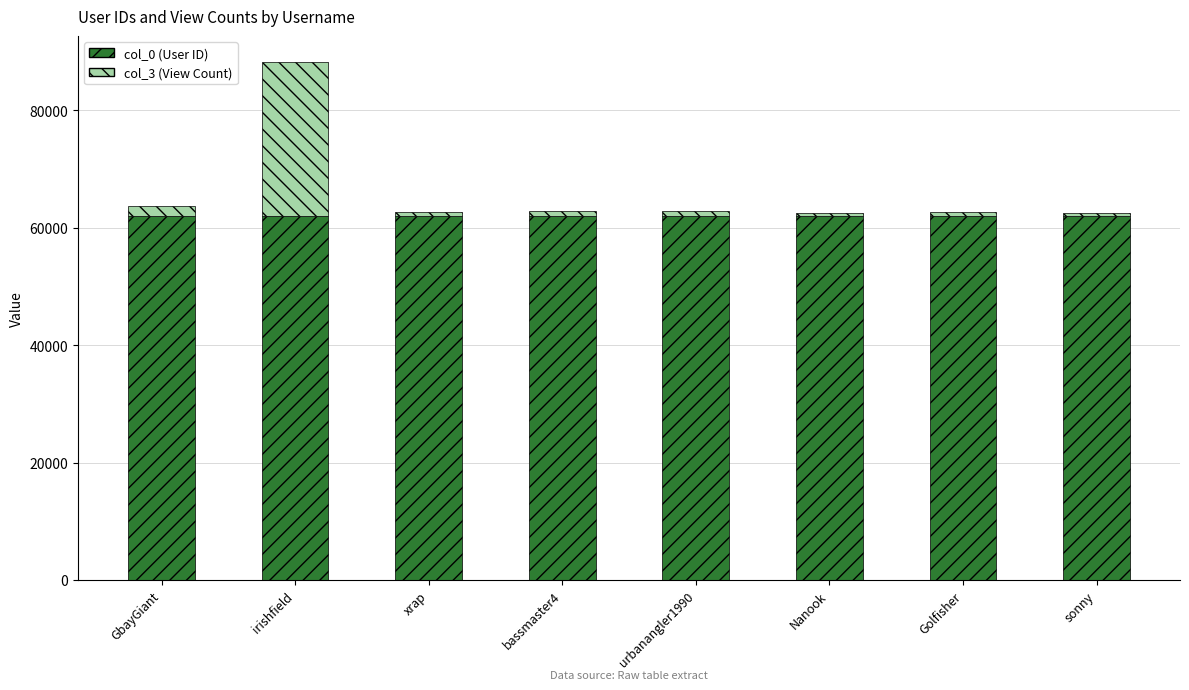

At which category is the sum across all series the highest?

irishfield